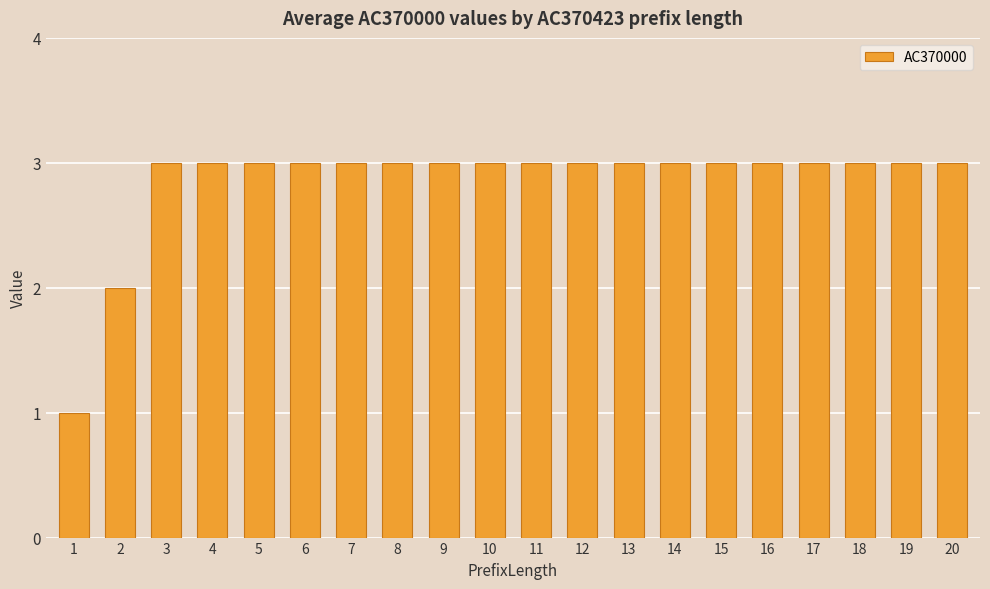

Reading left to right, what are all the values shown in this chart?

1	2	3	3	3	3	3	3	3	3	3	3	3	3	3	3	3	3	3	3